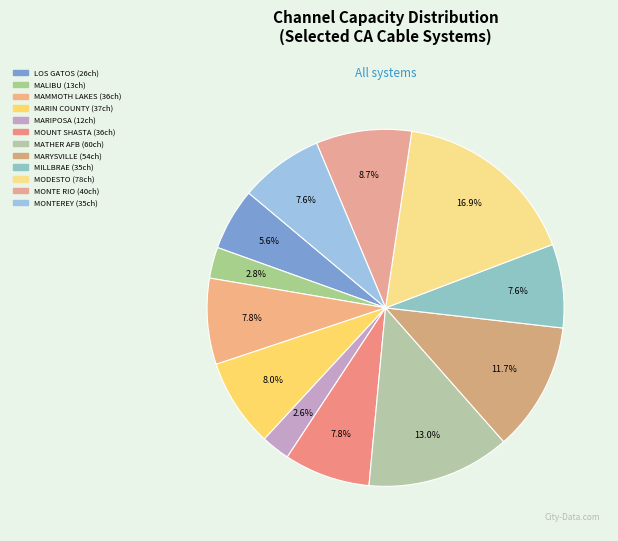

Count the number of slices in the pie.

12